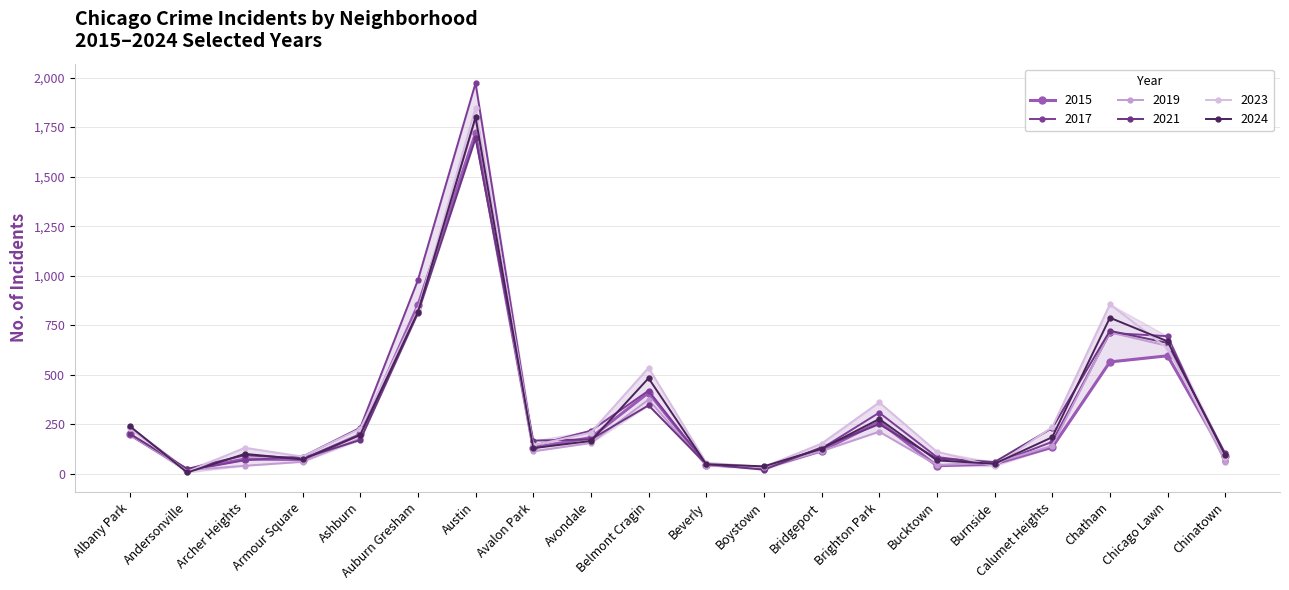

What is the maximum value for 2021?

1694